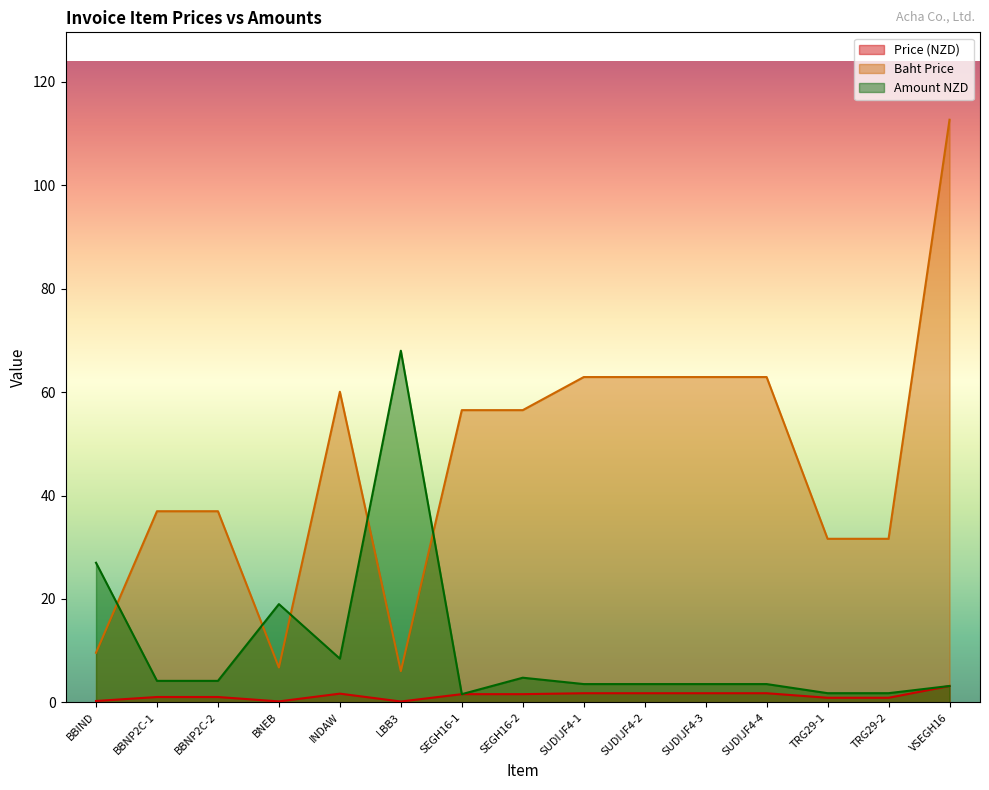

How many data points in Amount NZD are less than 3?

3